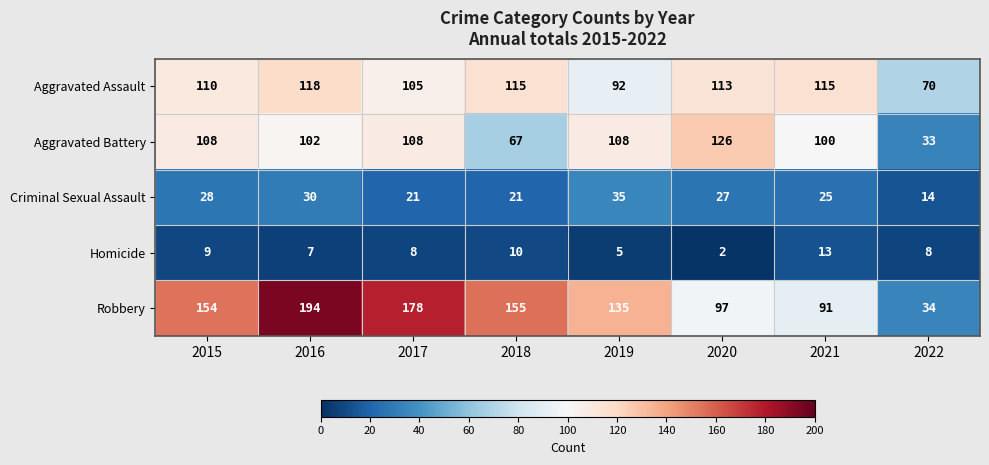

Which category has the lowest value across all series?

2020